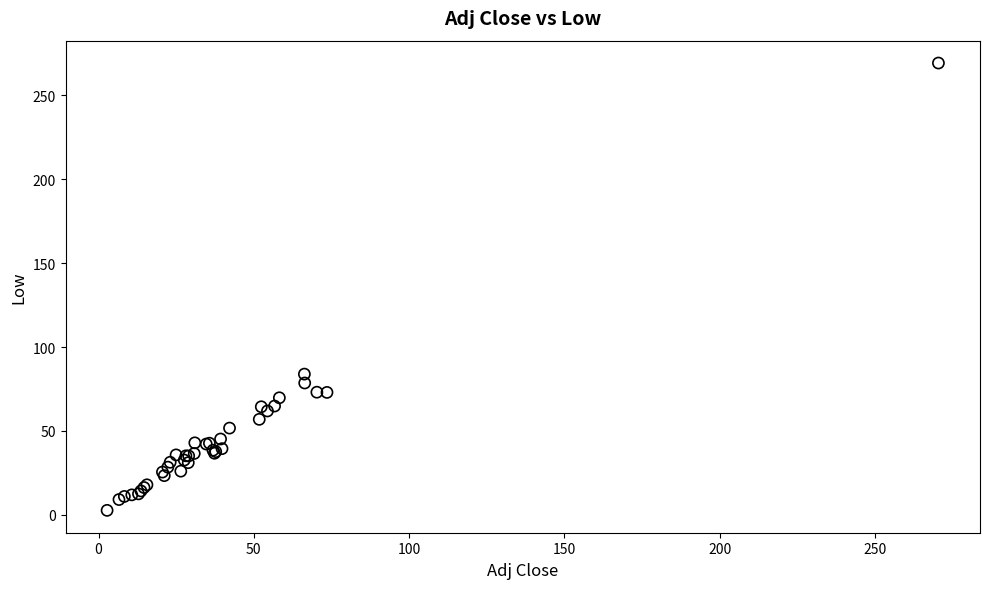

What Y value in the scatter plot is closest to 135?

83.9